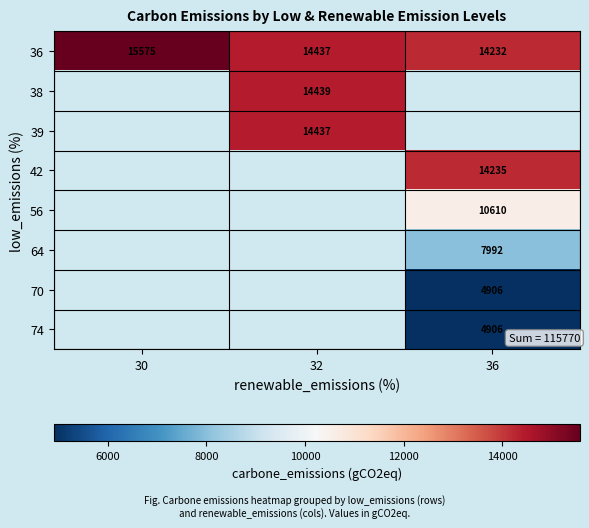

How many series are shown in this chart?

8